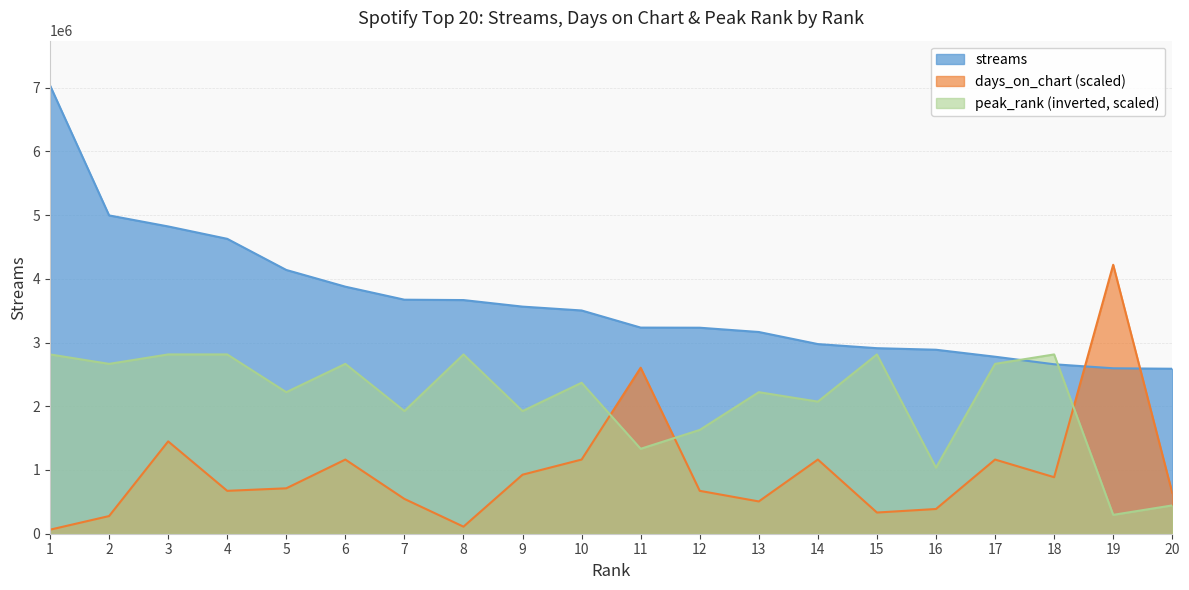

How many intersections are there between streams and peak_rank?

2